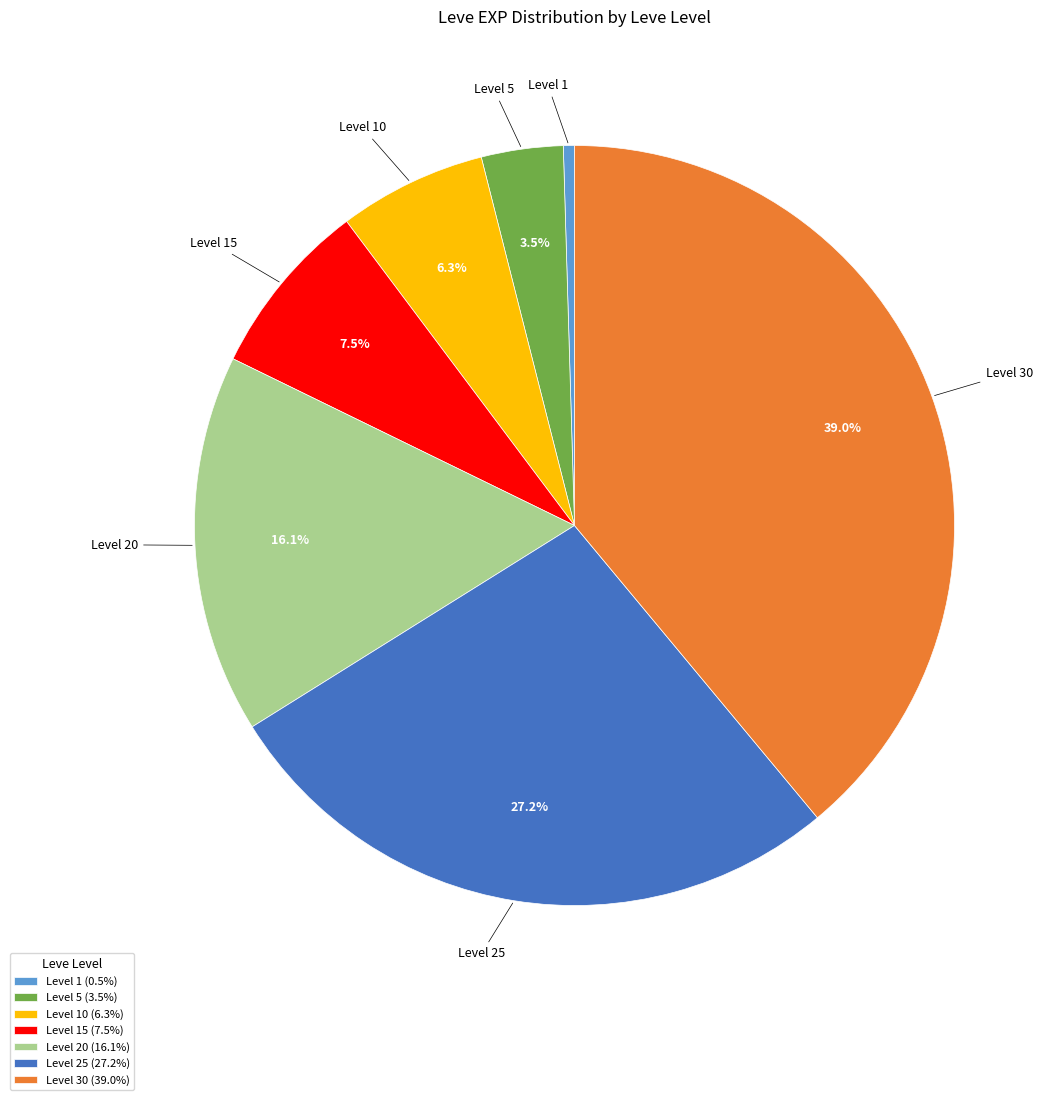

How many slices are in this pie chart?

7